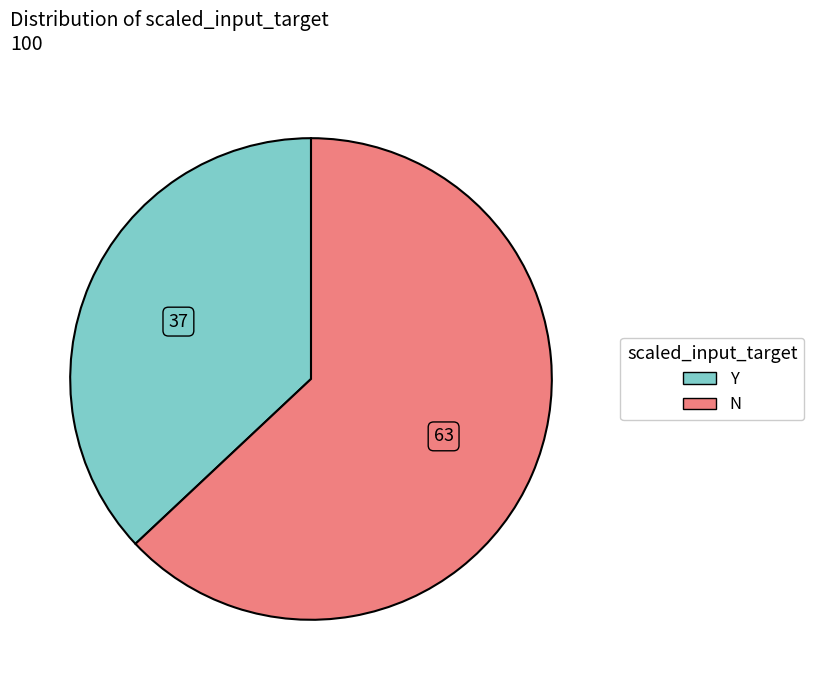

How many segments does this pie chart have?

2